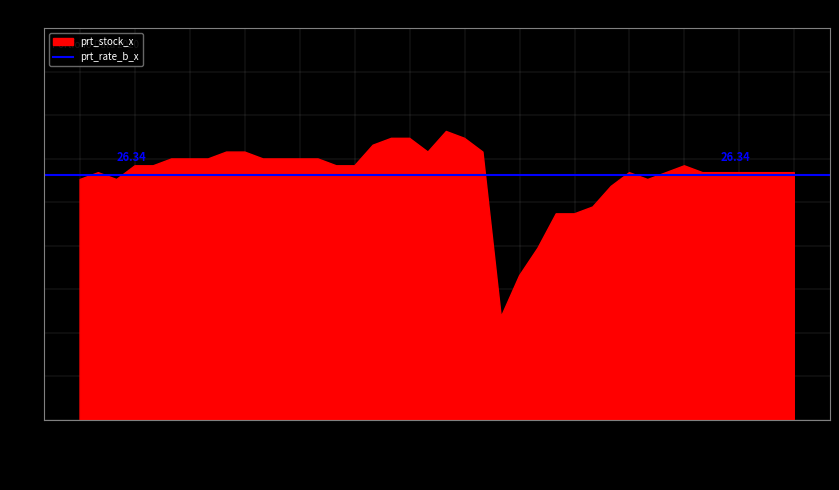

What is the ratio of the value at 2020-03-05 to the value at 2020-01-15?

1.0